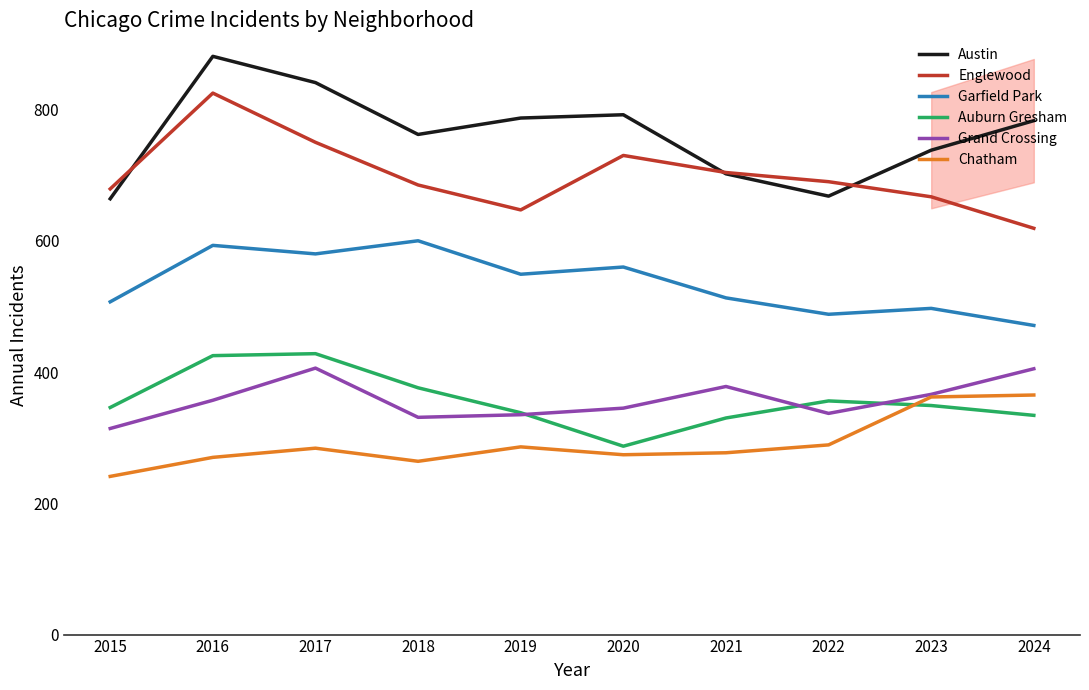

Is it true that Auburn Gresham equals 425 at 2016?

True